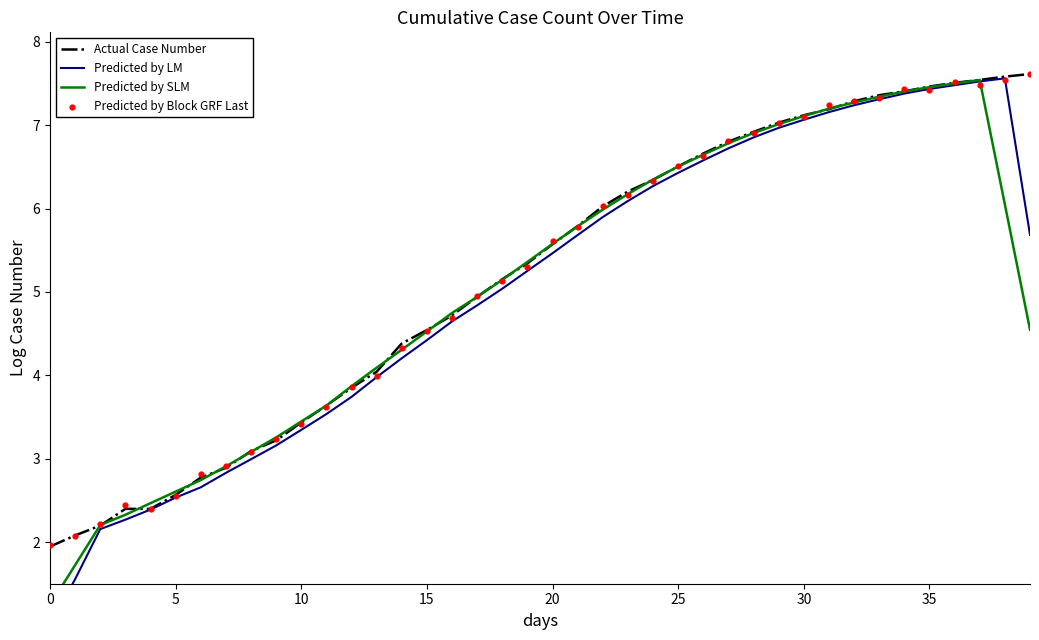

Which series has the largest Y range (max minus min)?

Predicted by LM